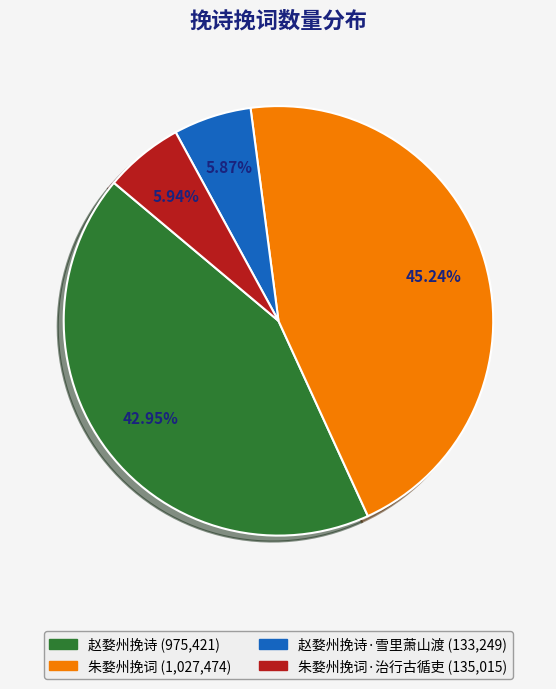

Is there a majority slice in this chart?

No